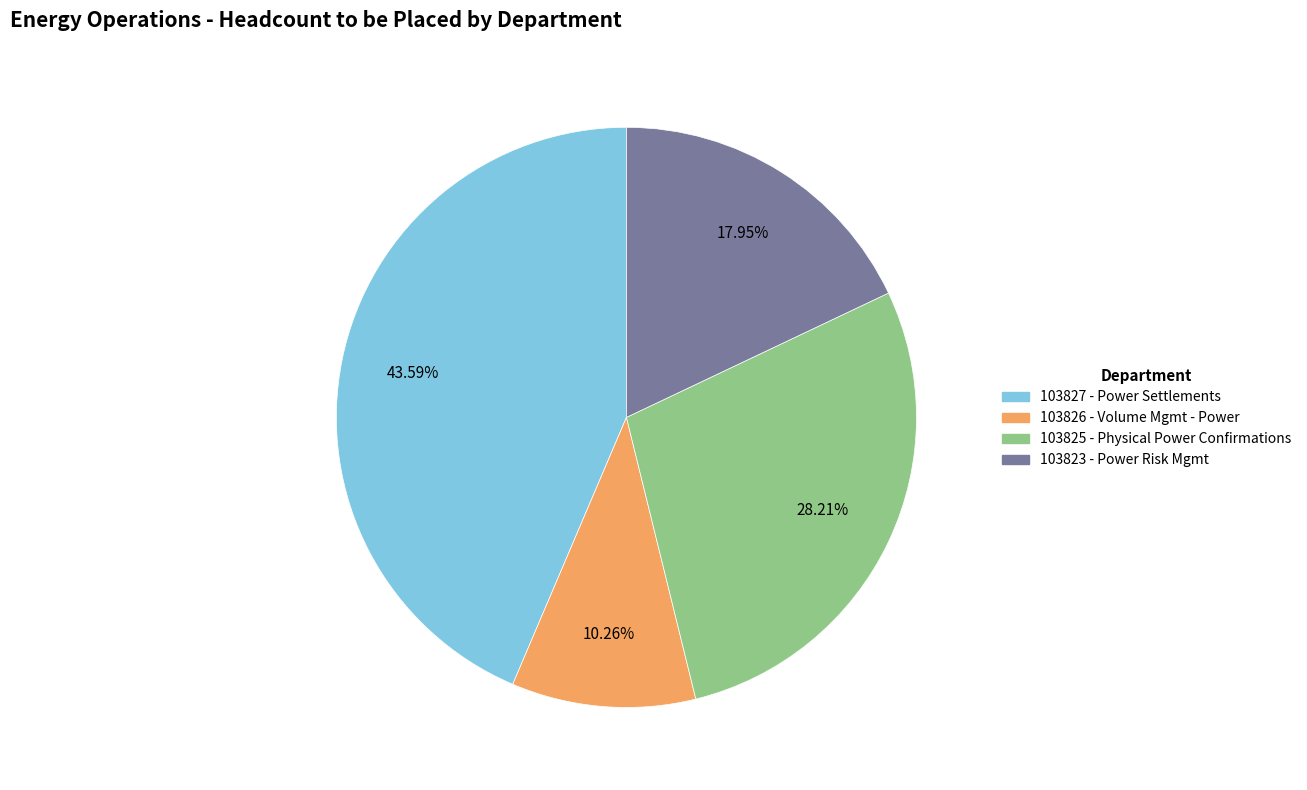

True or false: 103823 - Power Risk Mgmt accounts for 28% of the total.

False